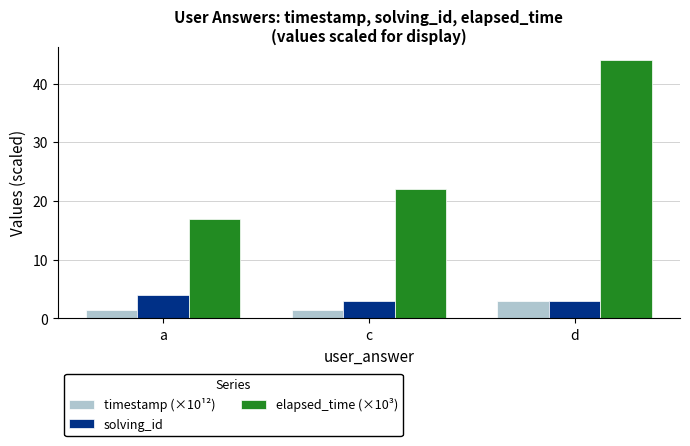

What is the spread (max minus min) of values at a?

15.5